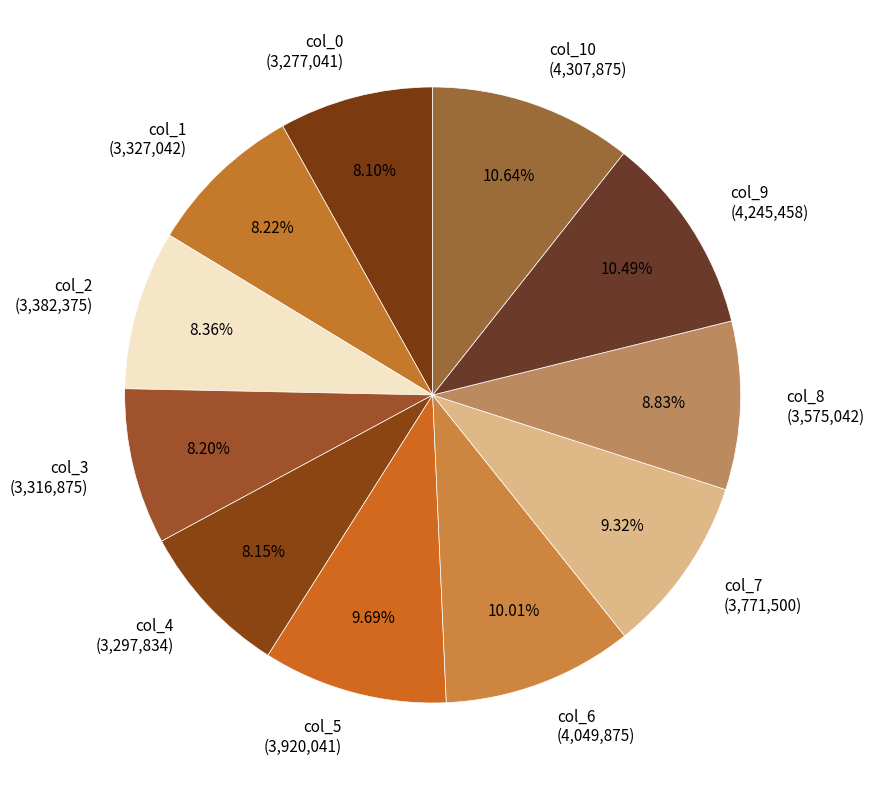

Is there any slice that represents more than half of the pie?

No